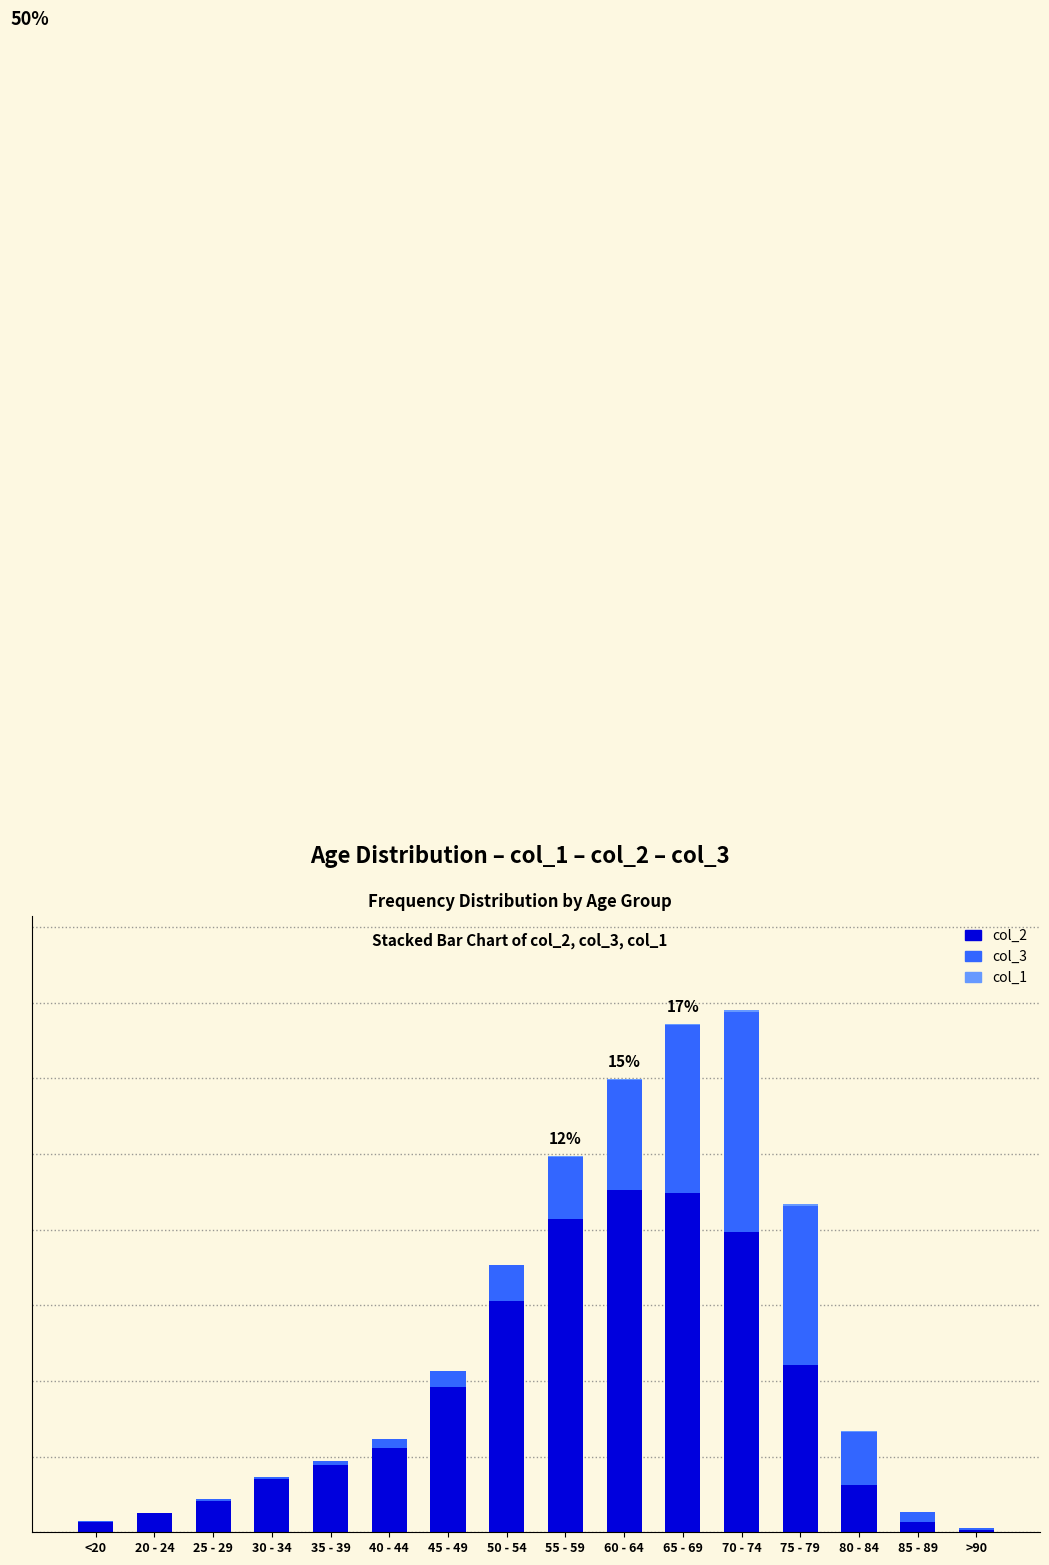

Are the bars horizontal?

No